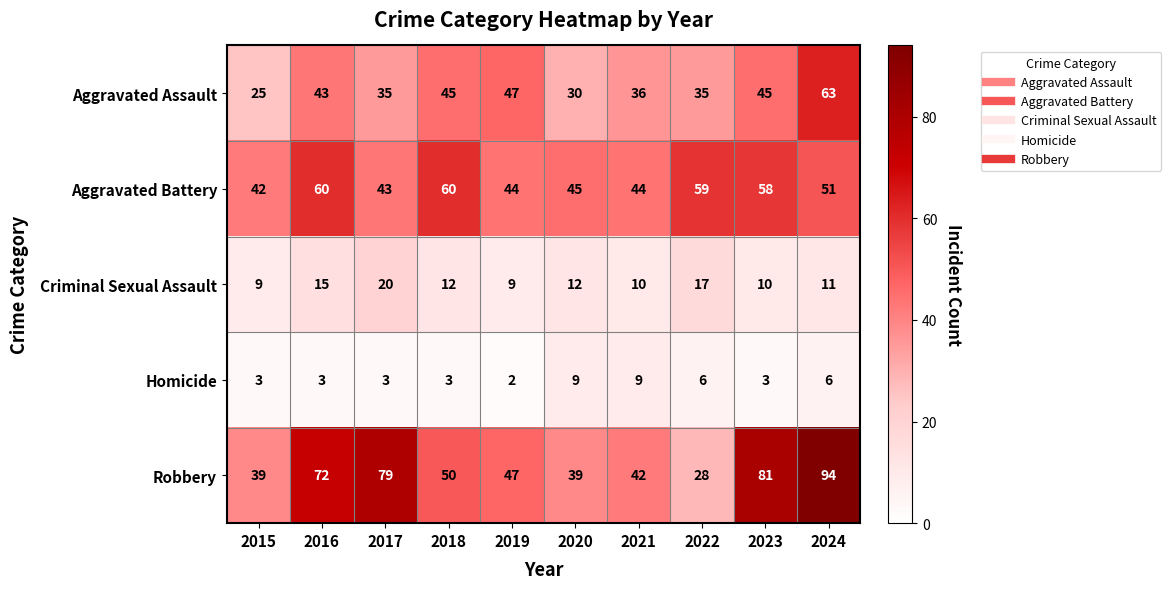

At which category is the sum across all series the highest?

2024